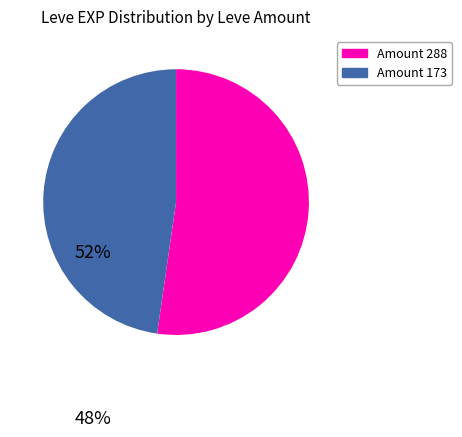

Rank the categories by value from highest to lowest.

Amount 288, Amount 173